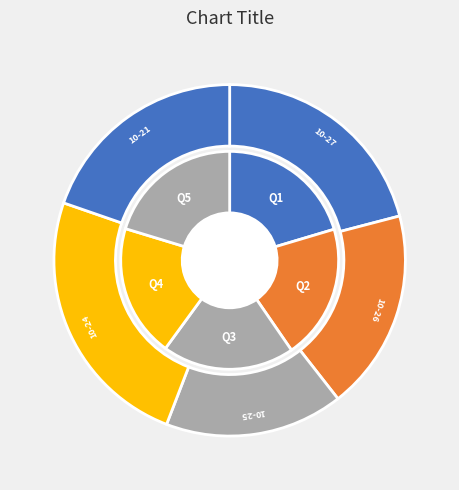

Is the sum of 2022-10-25 and 2022-10-21 greater than half?

No